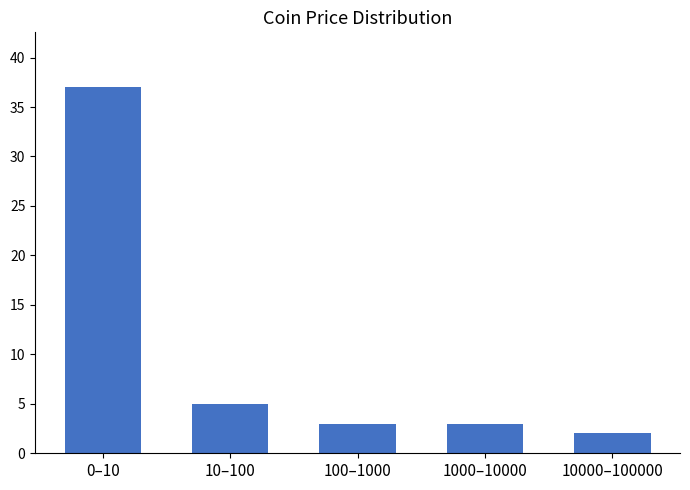

Reading left to right, extract all data points from this chart.

0–10=37	10–100=5	100–1000=3	1000–10000=3	10000–100000=2